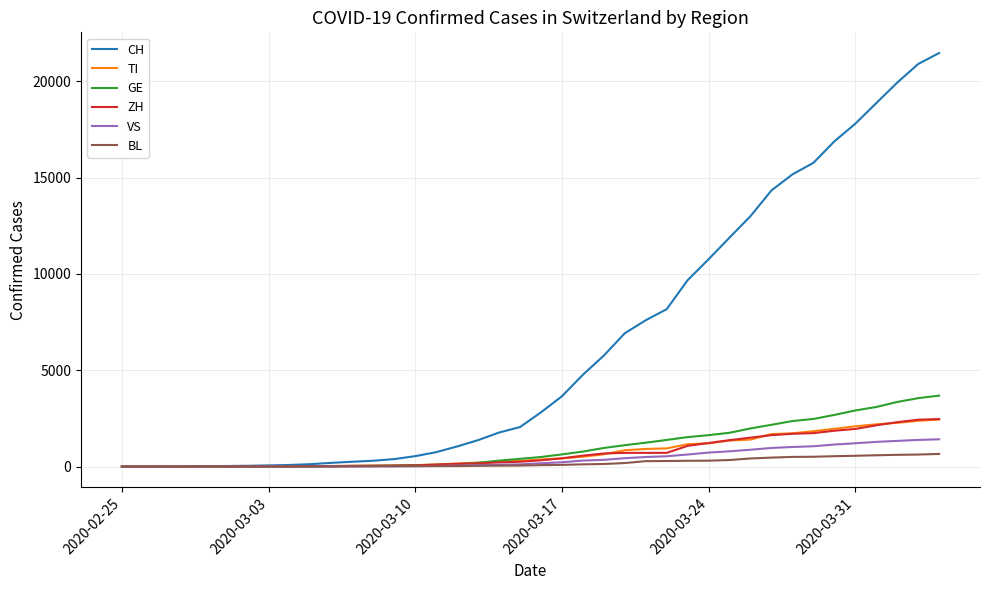

Which series has the largest total across all categories?

CH